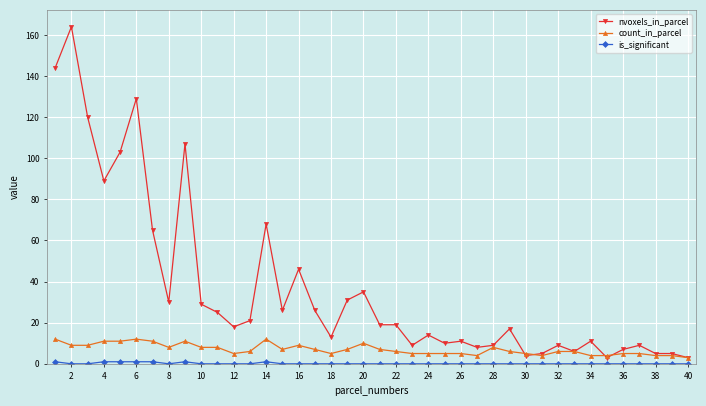

Which series has the largest range (max minus min)?

nvoxels_in_parcel